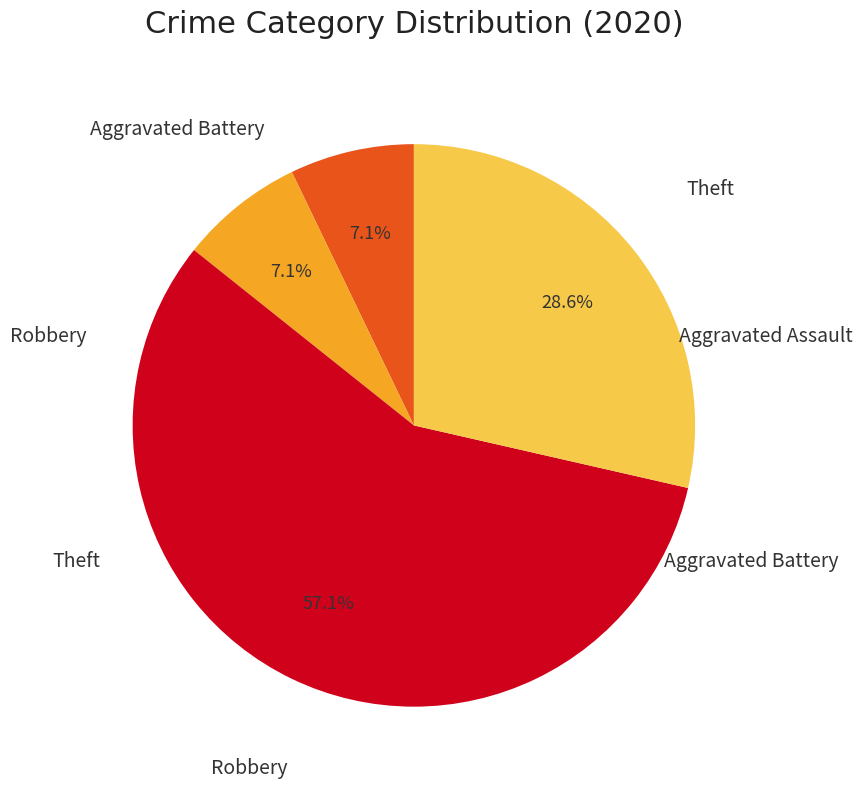

Is there any slice that represents more than half of the pie?

Yes